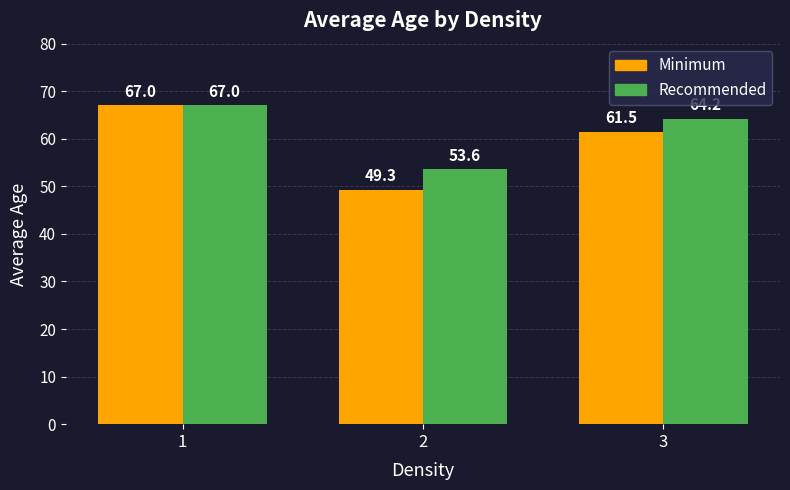

List the series in order of their overall mean, highest first.

Recommended, Minimum